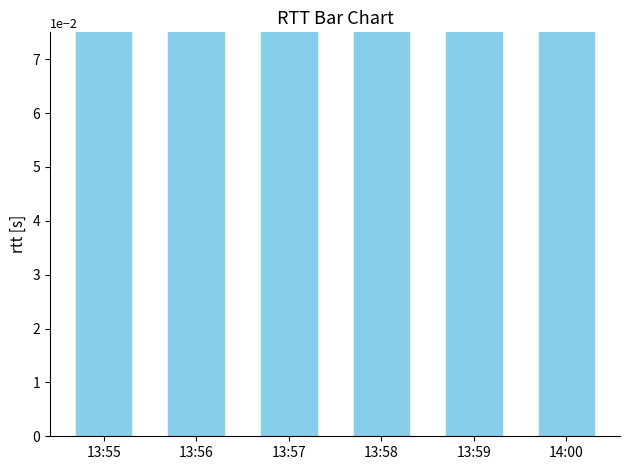

Reading left to right, transcribe all the data shown in this chart.

5.7	6.4	6.5	6.5	6.7	6.8